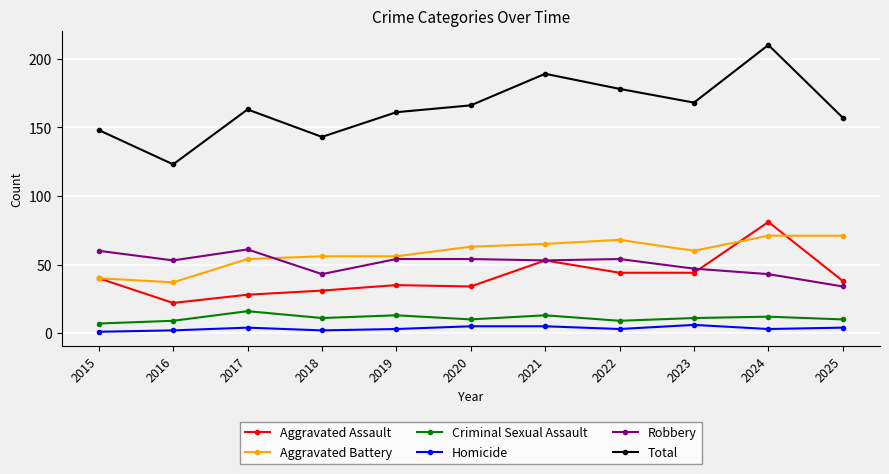

What is the sum of all Aggravated Assault values?

450